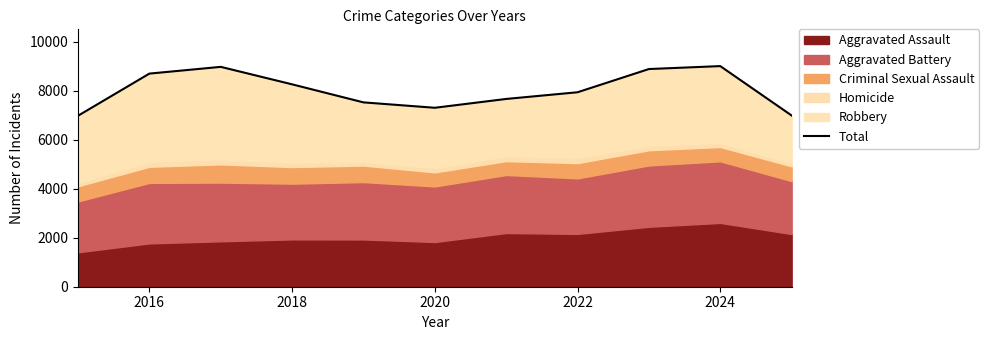

Count the number of values greater than 7933.

5